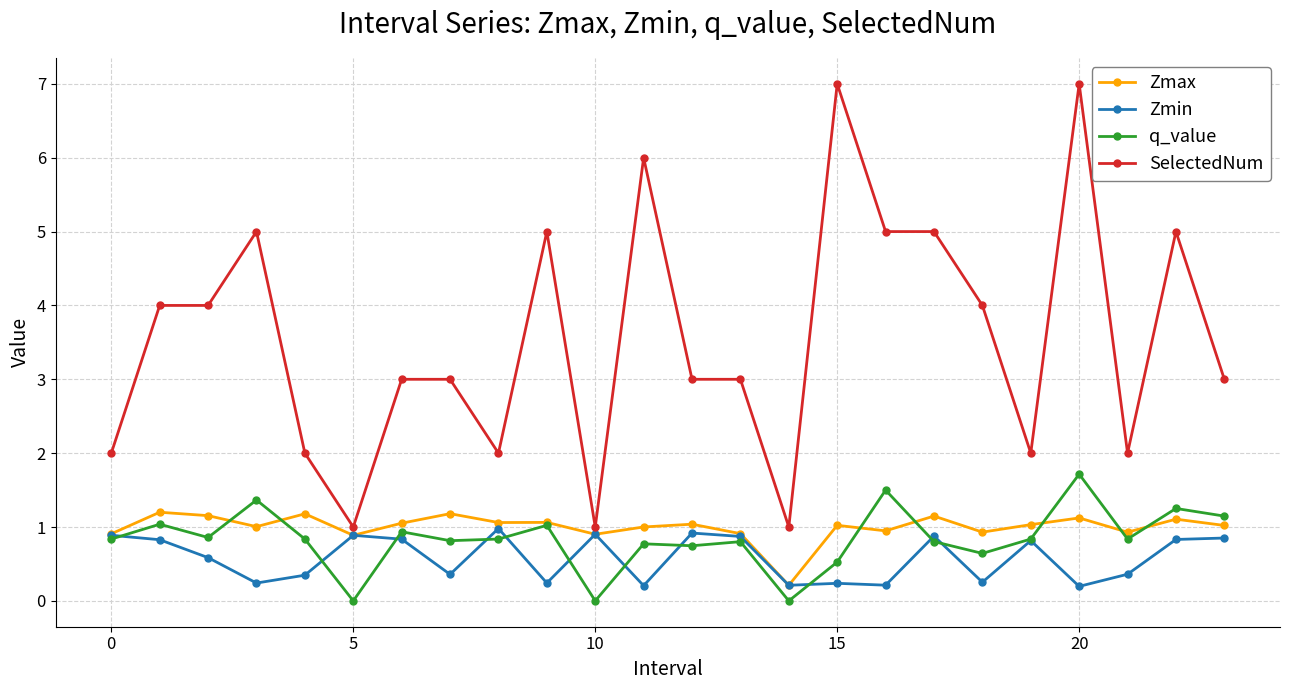

True or false: SelectedNum has more than 2 points higher than both neighbors.

True